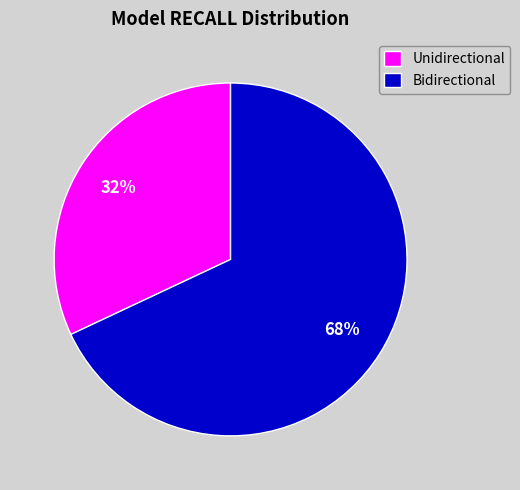

To the nearest percent, what portion does Unidirectional represent?

32%